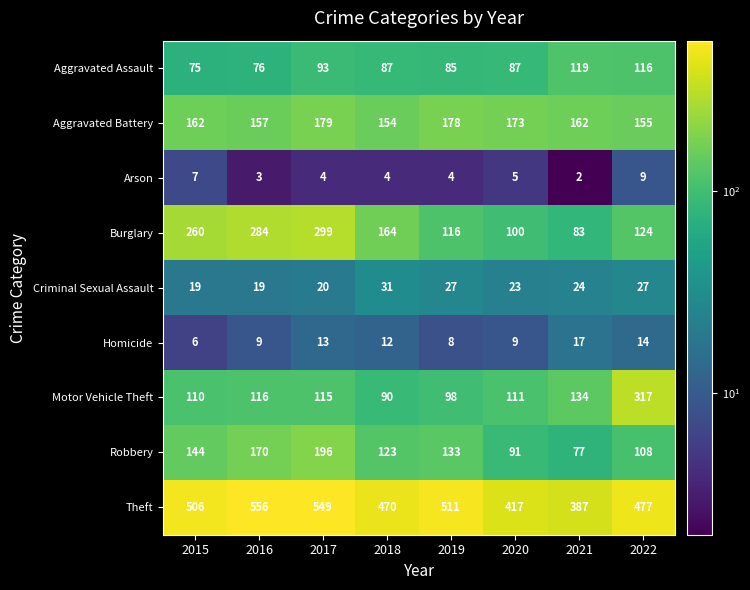

What is the spread (max minus min) of values at 2021?

385